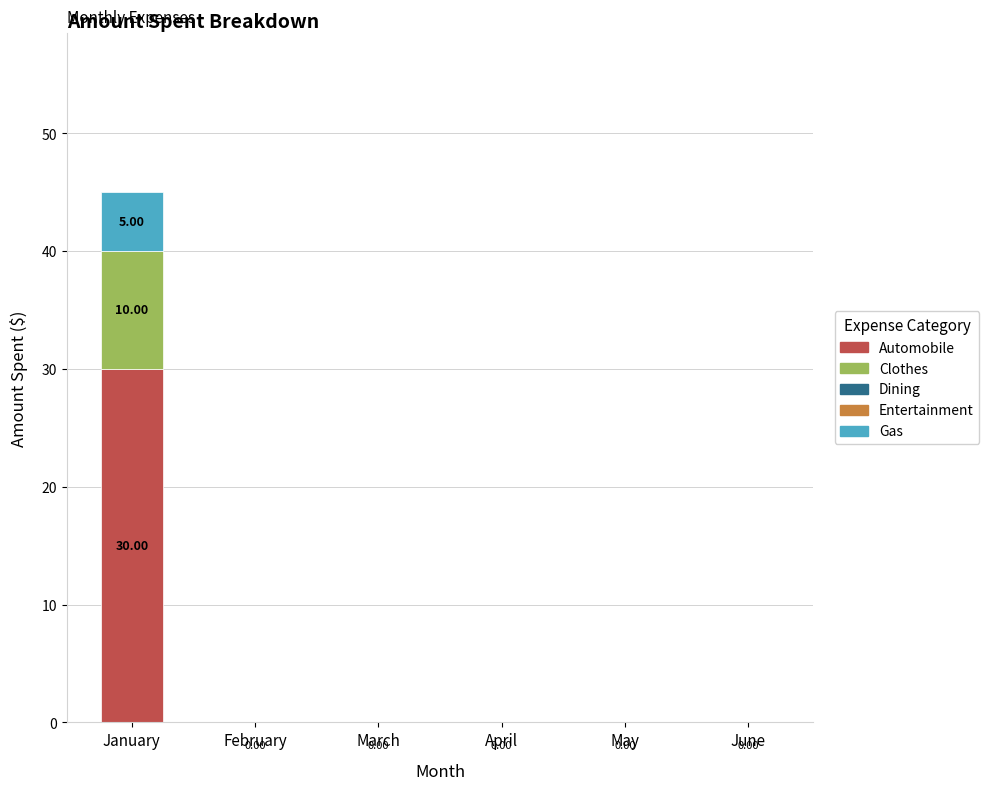

How many categories are shown in the chart?

6